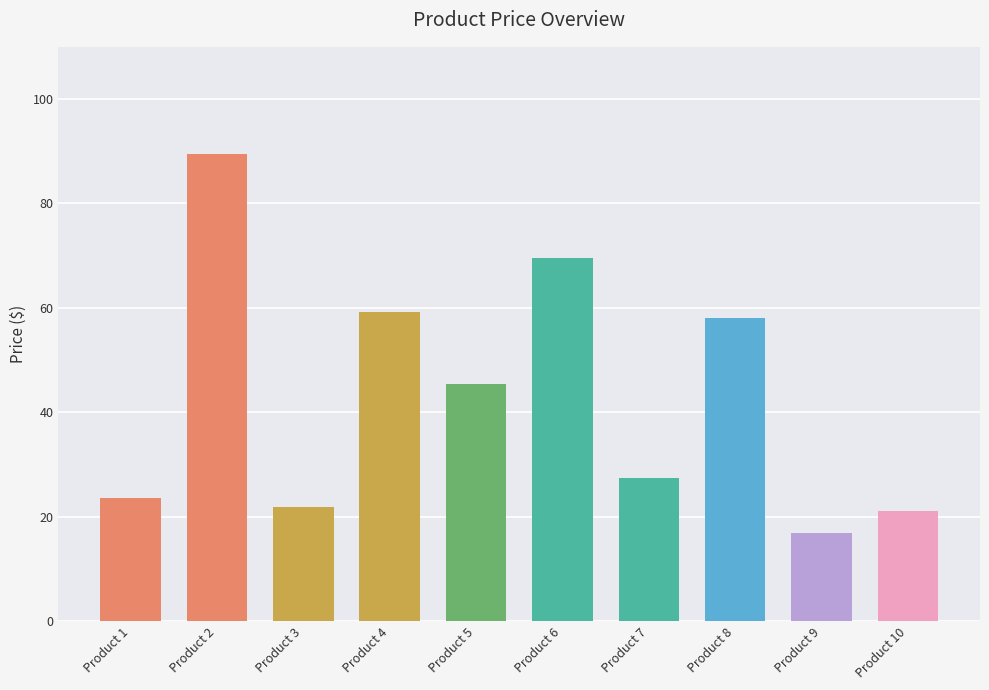

Approximately how many times larger is the value at Product 1 compared to Product 4?

0.4